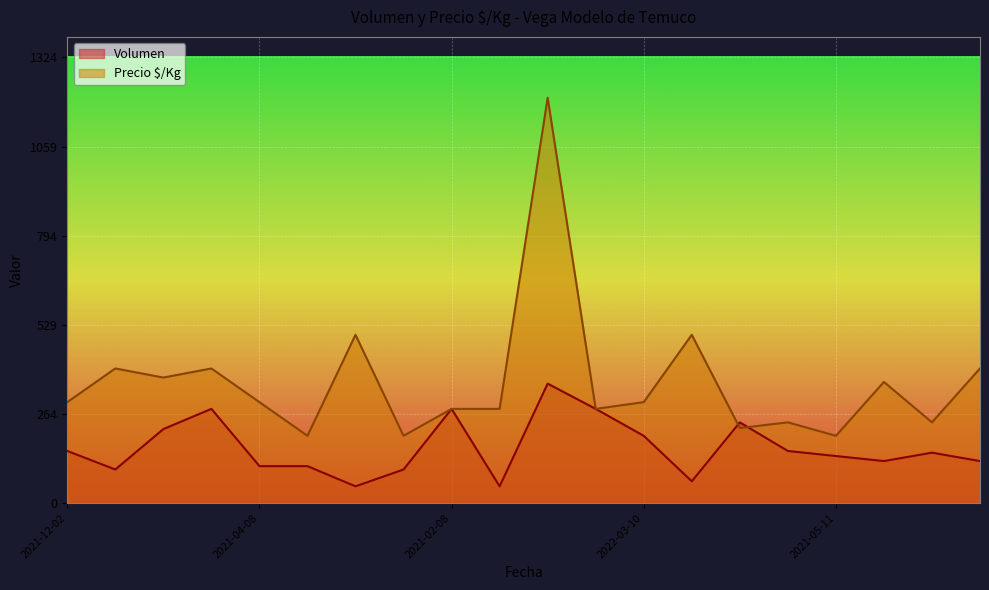

Is it true that Volumen equals 355 at 2022-10-21?

True